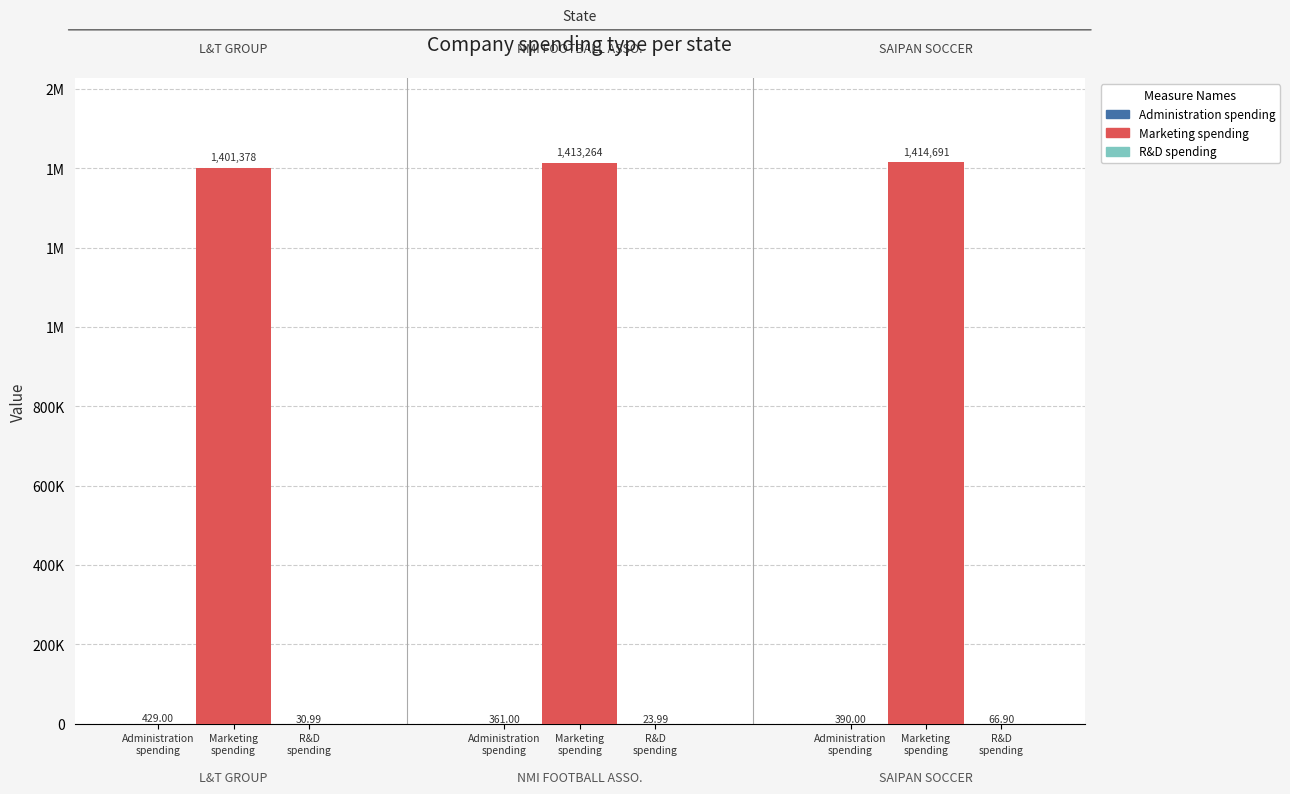

List the series in order of their peak value, lowest first.

R&D spending, Administration spending, Marketing spending